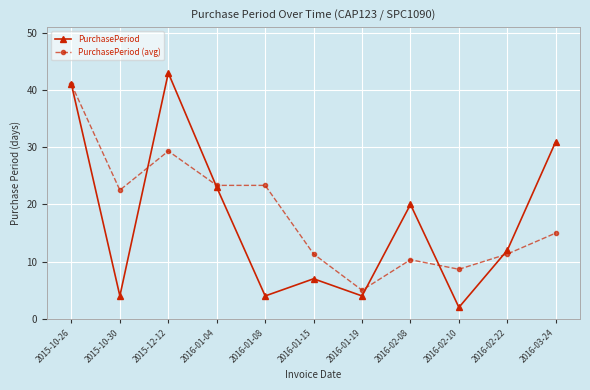

How many data points does each series have?

11